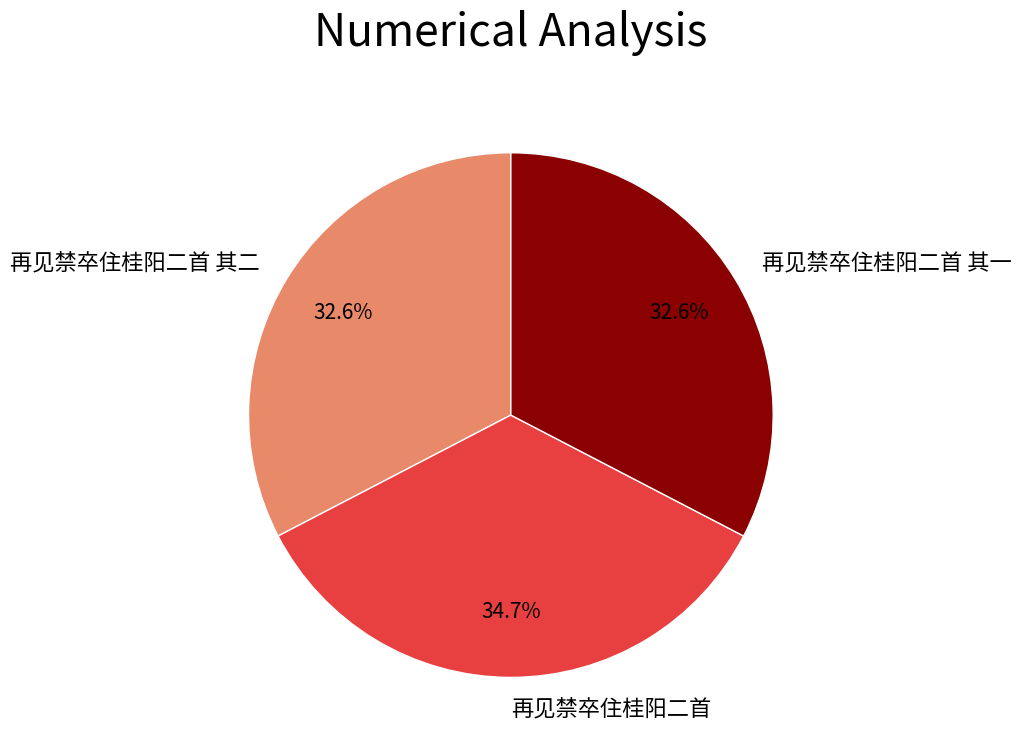

Is the sum of 再见禁卒住桂阳二首 其一 and 再见禁卒住桂阳二首 其二 greater than half?

Yes